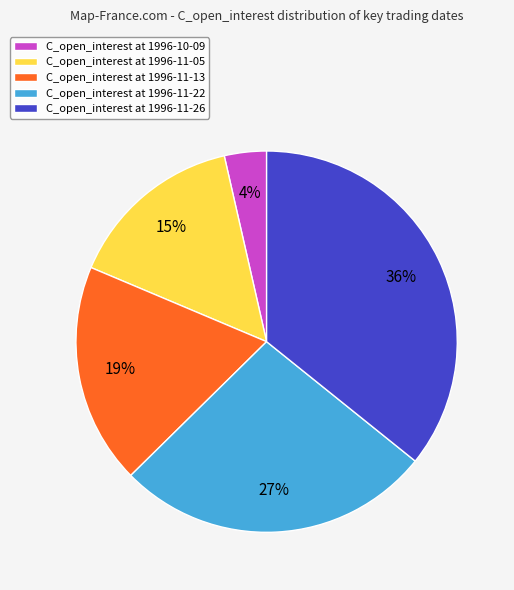

Does any single category account for the majority?

No